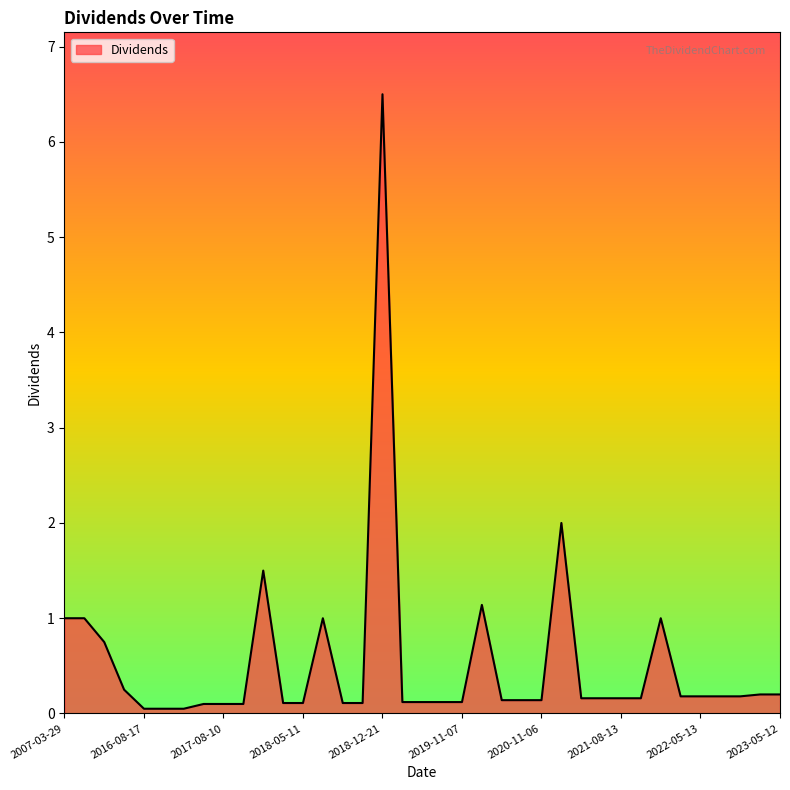

How many series are shown in this chart?

1